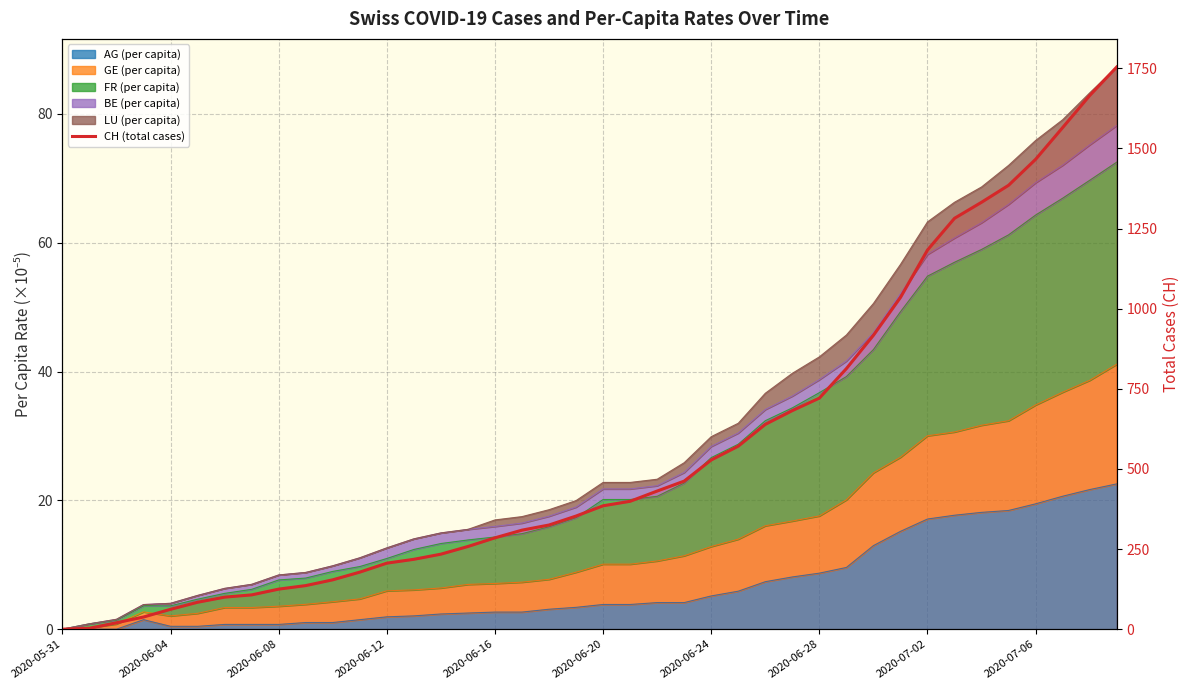

Reading left to right, list all the values displayed in this chart.

0	3	20	38	62	84	100	107	125	136	154	178	206	218	234	258	285	309	325	353	385	399	431	462	528	571	639	682	721	813	917	1035	1183	1282	1332	1385	1466	1565	1665	1754